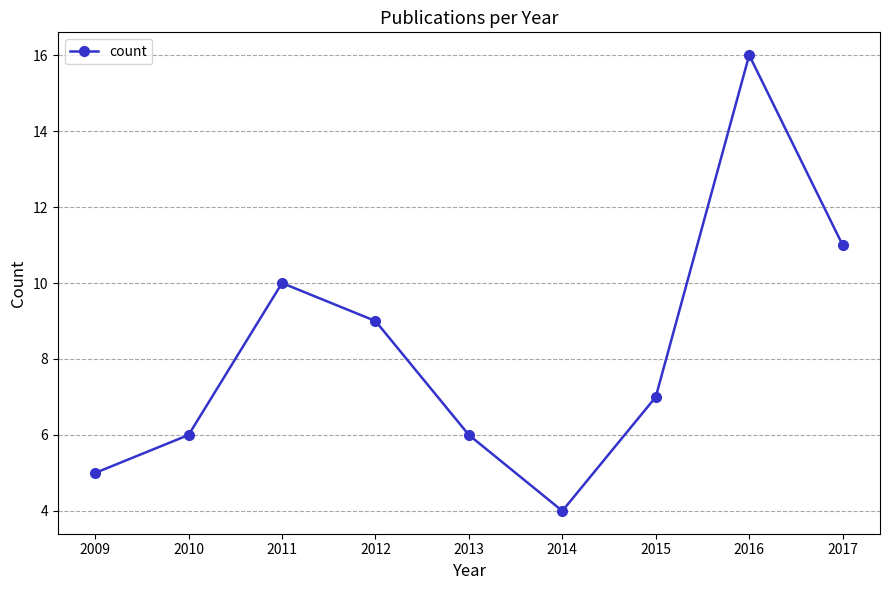

What is the difference between the values at 2016 and 2011?

6